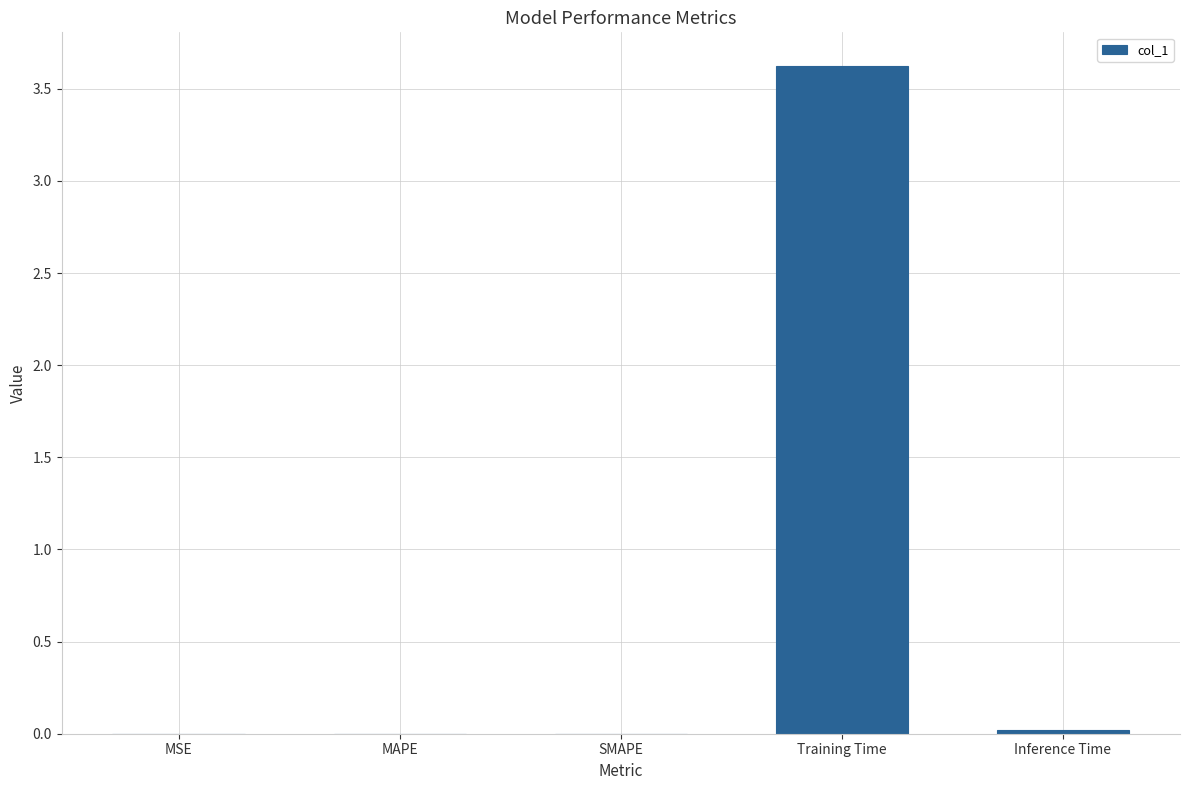

What is the change in value from MSE to Training Time?

+3.6